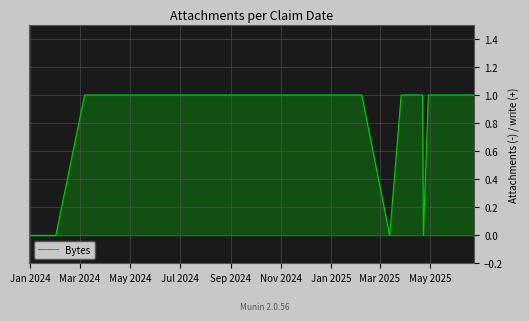

What is the label of the 1st point from the left?

Jan 2024